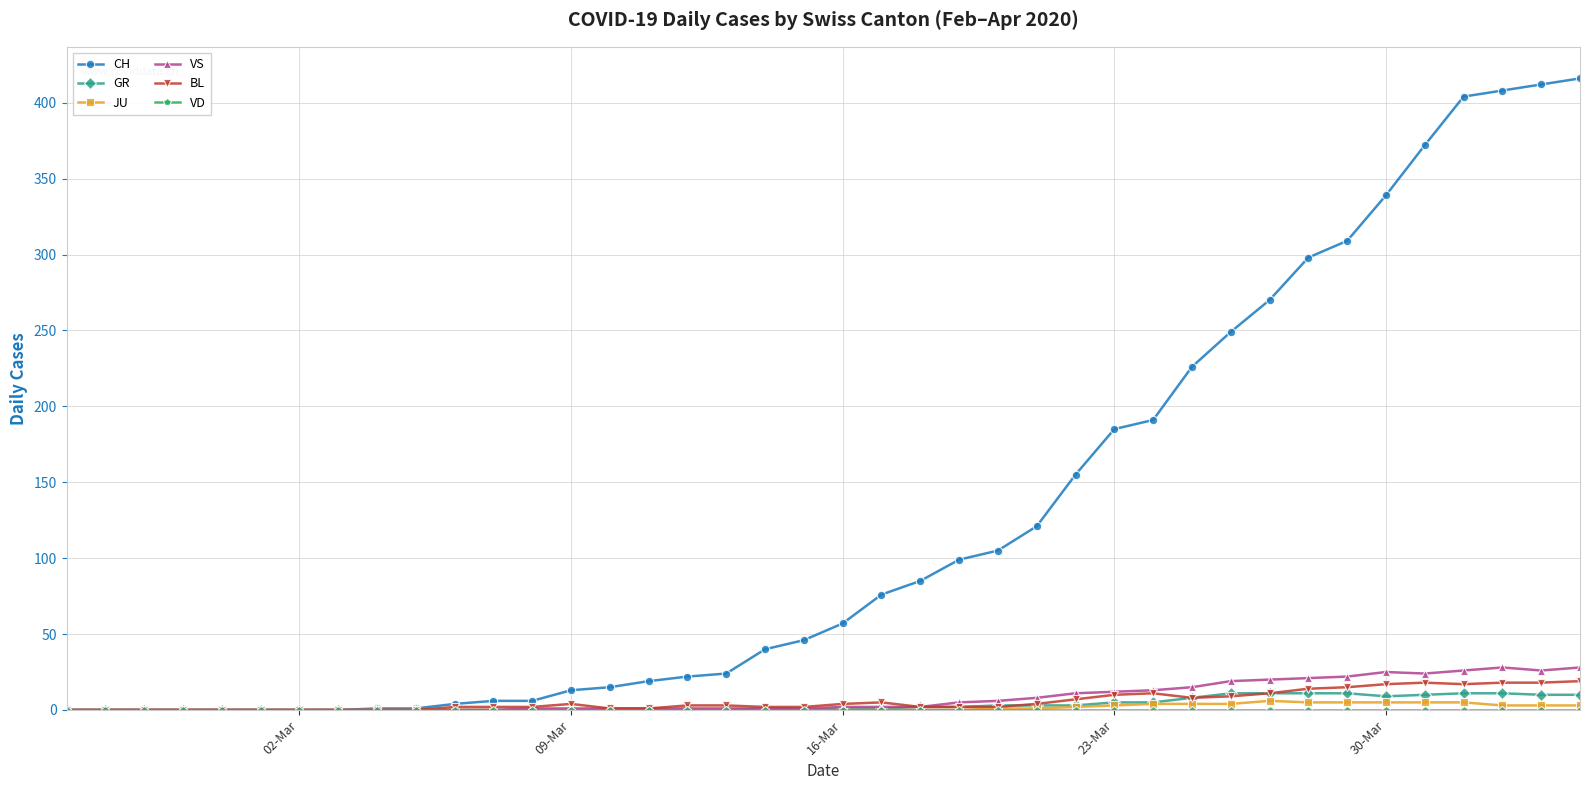

Which series has the widest spread of values?

CH